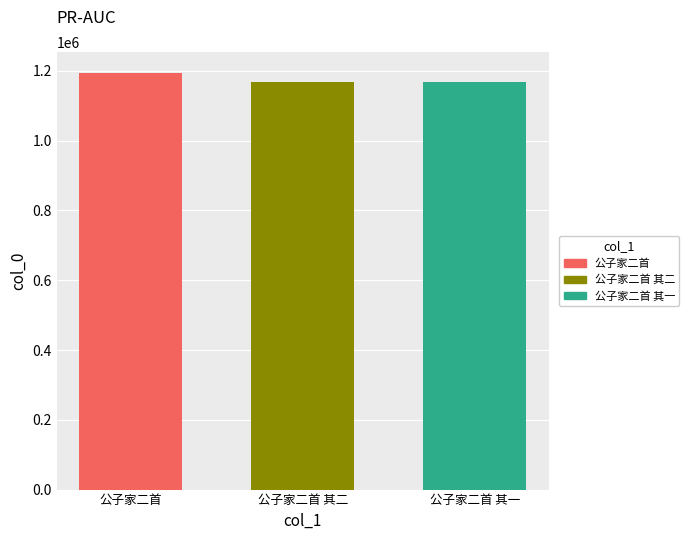

Rank the categories by 公子家二首 value from lowest to highest.

公子家二首 其二